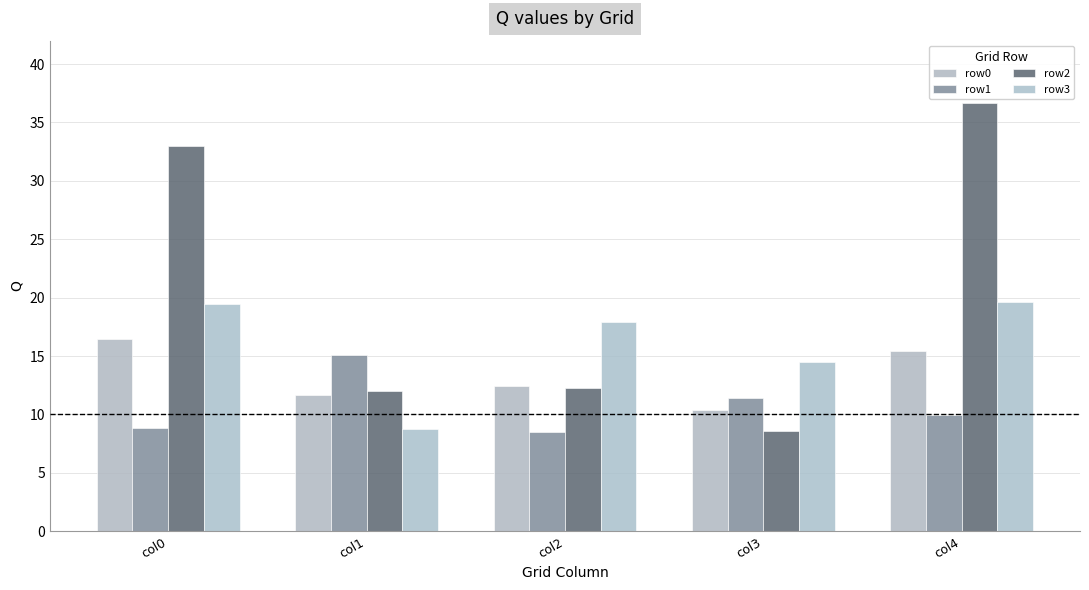

Reading right to left, what are all the values shown in this chart?

row0: col4=15.4	col3=10.4	col2=12.4	col1=11.6	col0=16.4
row1: col4=10.0	col3=11.4	col2=8.5	col1=15.1	col0=8.8
row2: col4=36.7	col3=8.6	col2=12.3	col1=12.0	col0=33.0
row3: col4=19.7	col3=14.5	col2=17.9	col1=8.7	col0=19.4